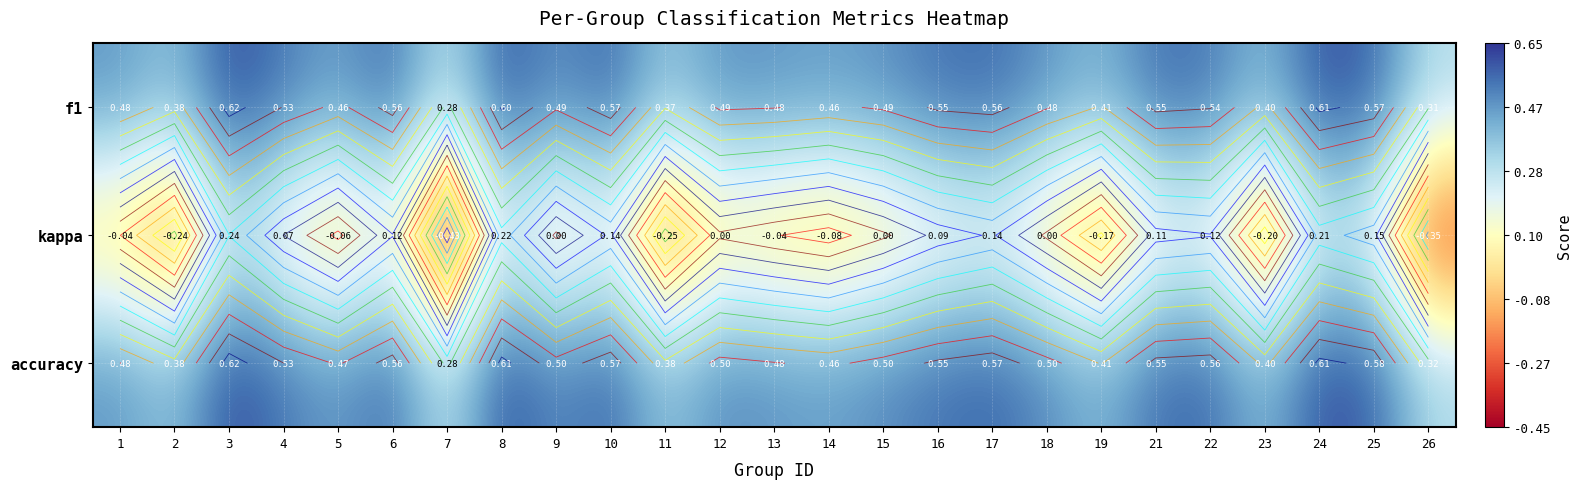

What is the total value across all series at 21?

1.2